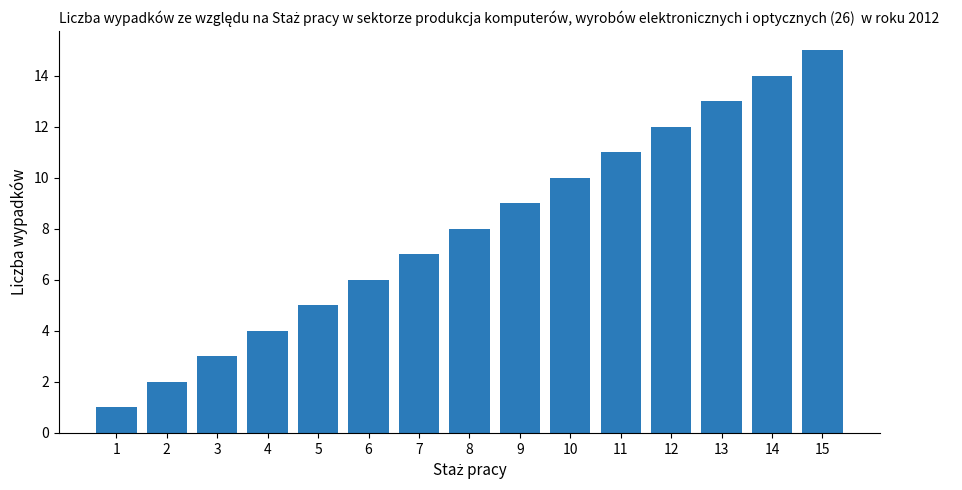

The chart shows a value of 9 at 9. True or false?

True